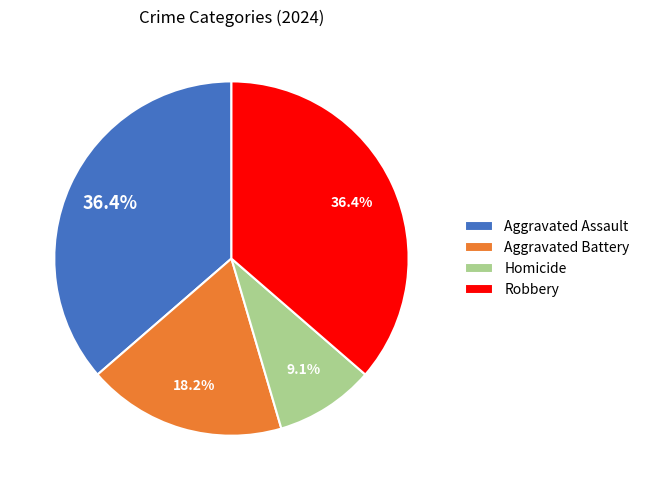

Between Homicide and Aggravated Battery, which is larger?

Aggravated Battery